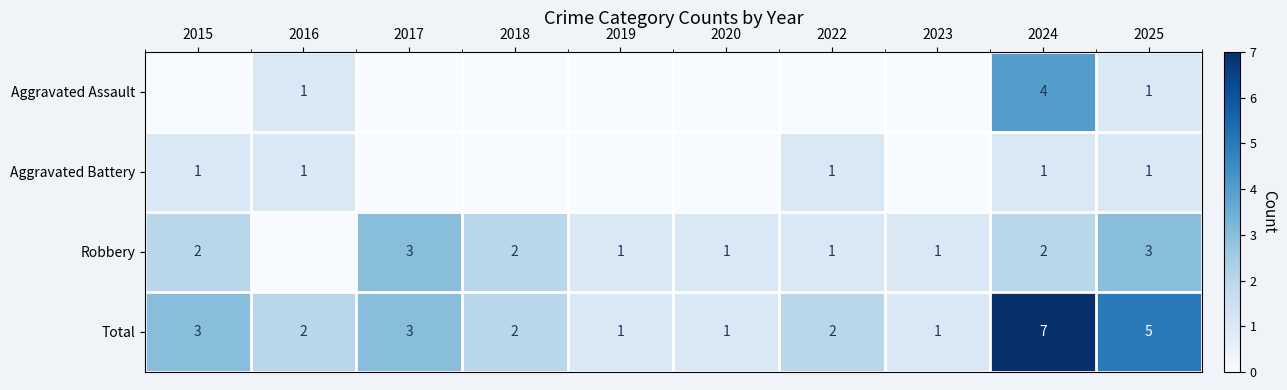

What is the spread (max minus min) of values at 2025?

4